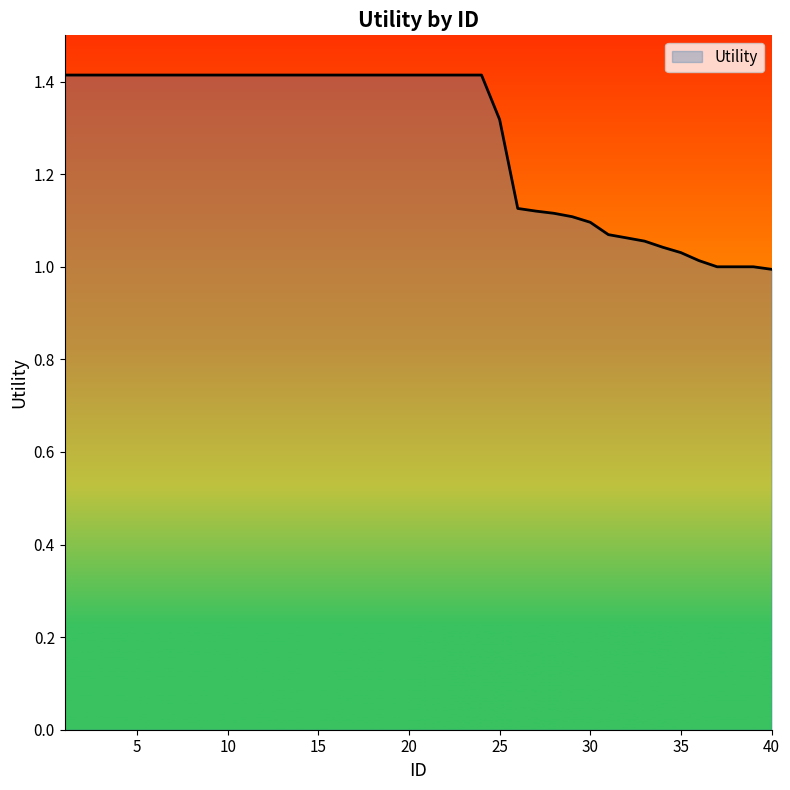

What is the difference between the maximum and minimum values?

0.4